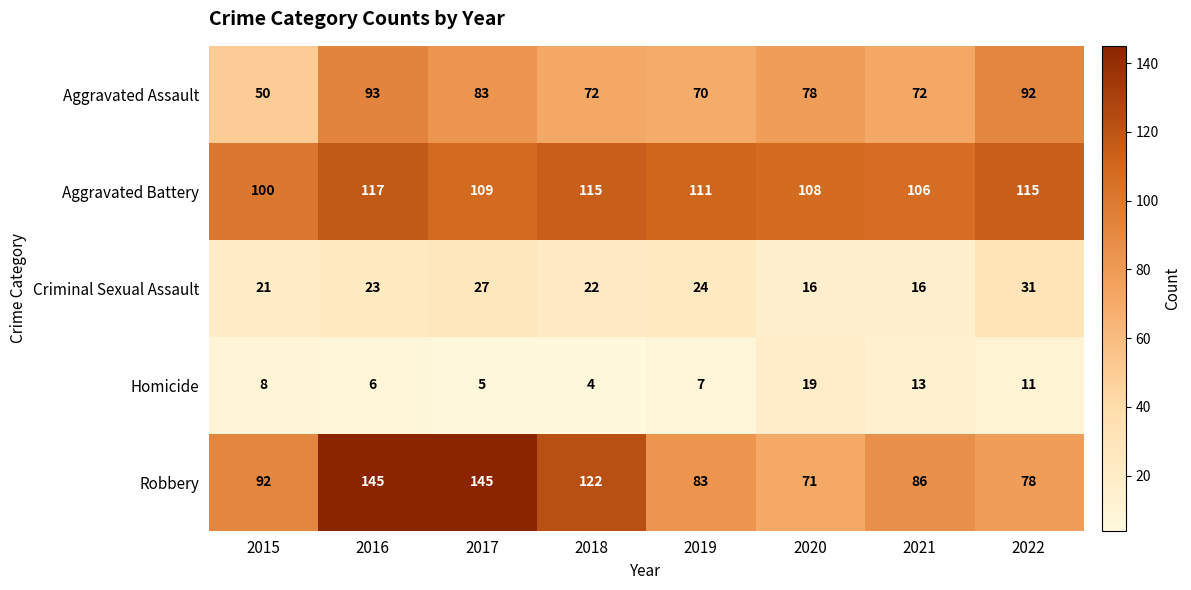

Is it true that Robbery equals 22 at 2020?

False